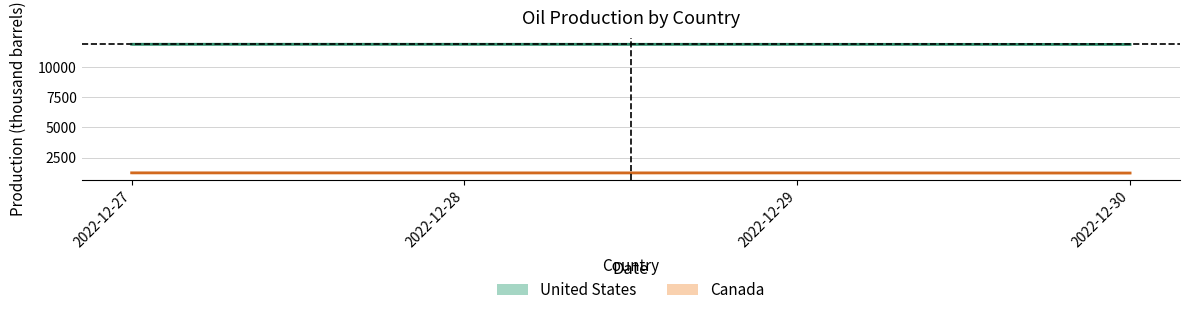

Which series changed the most between 2022-12-27 and 2022-12-29?

United States